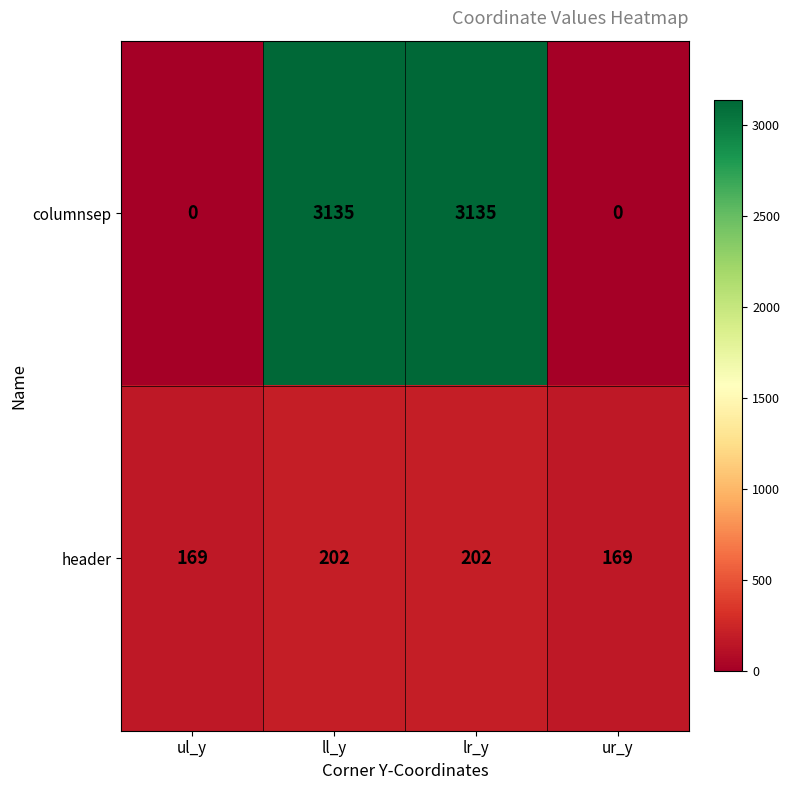

How many categories are shown in the chart?

4